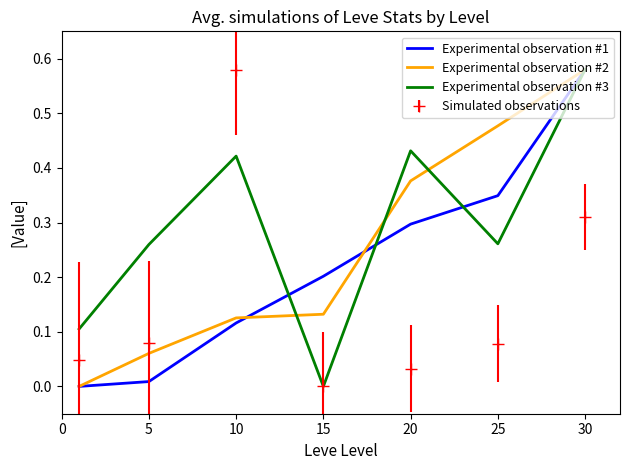

Rank the series by their average value, from highest to lowest.

Experimental observation #3, Experimental observation #2, Experimental observation #1, Simulated observations